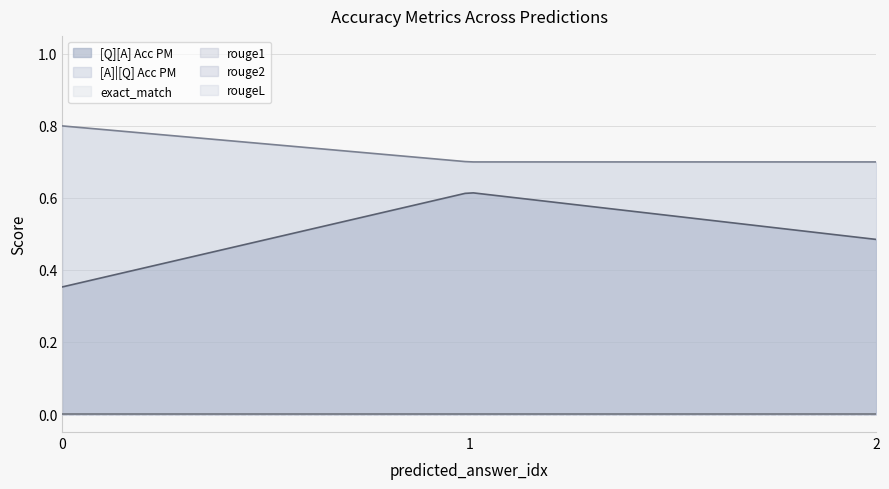

Reading left to right, list all the values displayed in this chart.

[Q][A] Acc PM: 0.4	0.6	0.5
[A]|[Q] Acc PM: 0.8	0.7	0.7
exact_match: 0.0	0.0	0.0
rouge1: 0.0	0.0	0.0
rouge2: 0.0	0.0	0.0
rougeL: 0.0	0.0	0.0